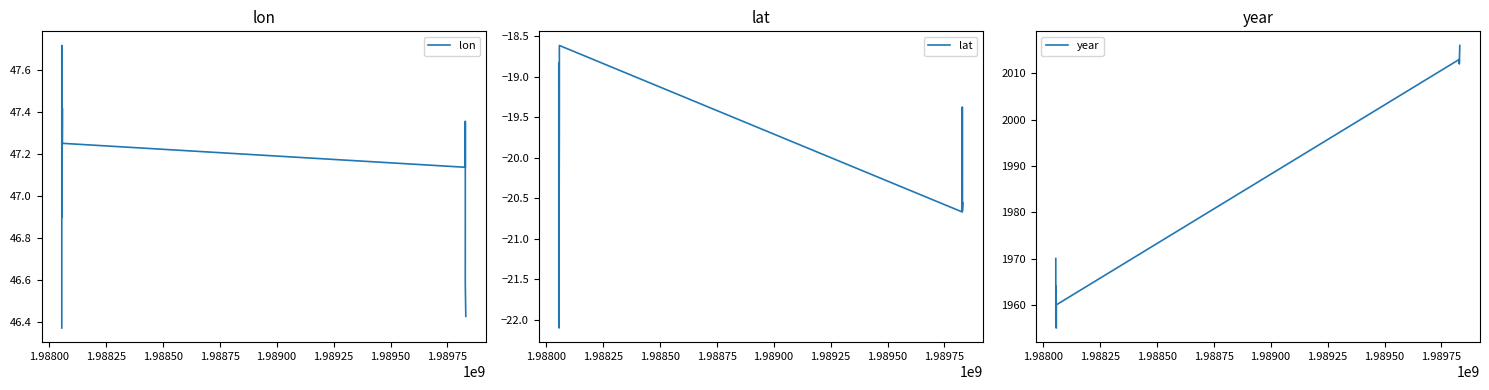

Which series has the widest spread of values?

year